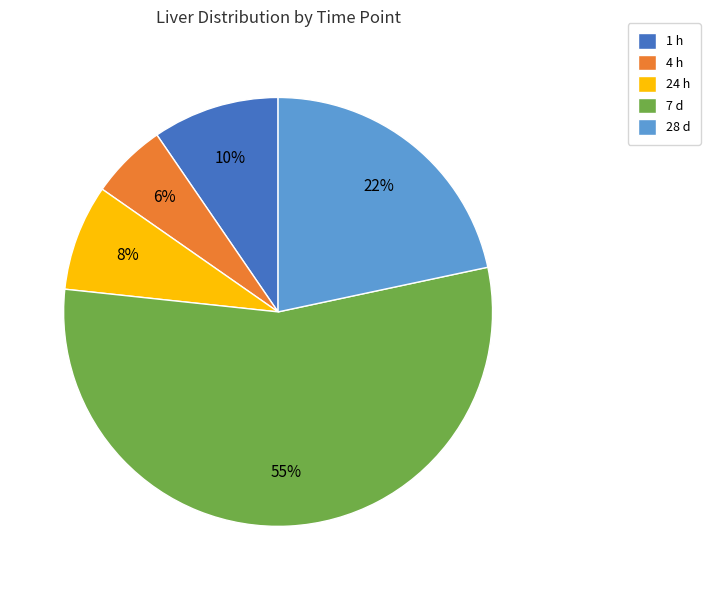

Rank the categories by value from lowest to highest.

4 h, 24 h, 1 h, 28 d, 7 d